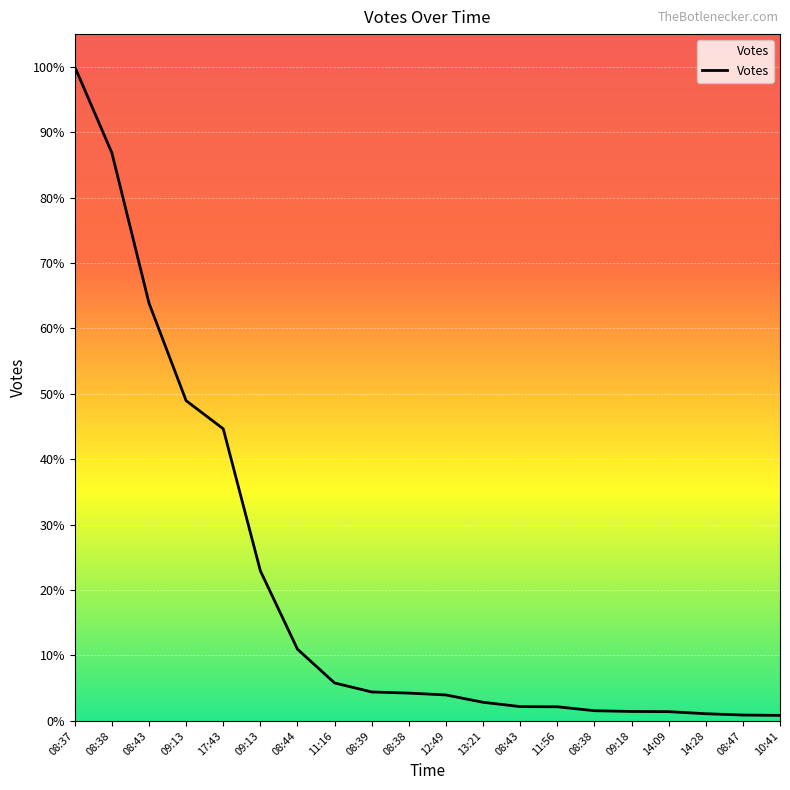

Reading left to right, transcribe all the data shown in this chart.

3487	3028	2227	1707	1557	800	382	202	154	148	138	99	76	75	54	50	49	38	31	29